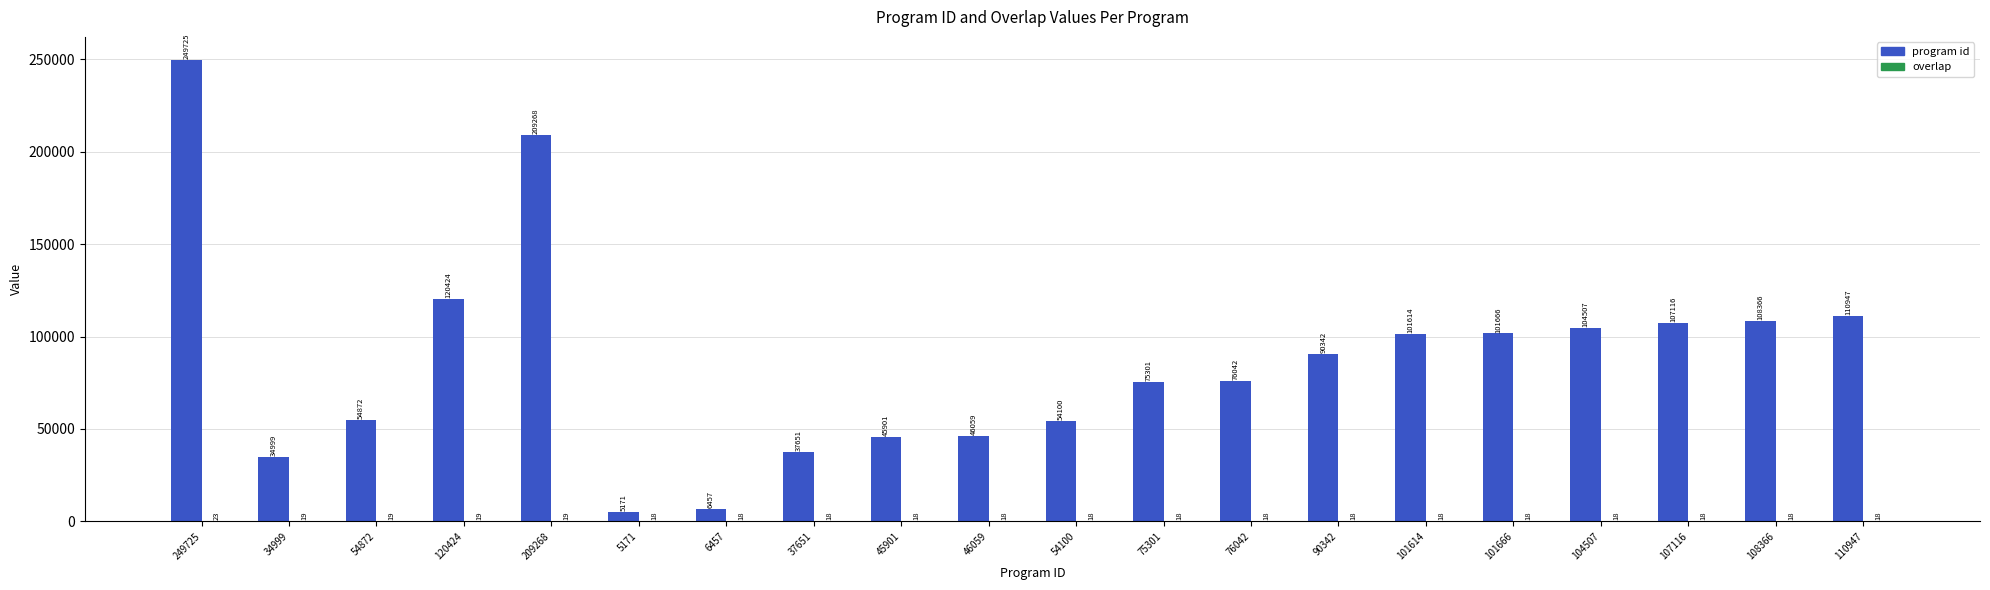

What is the maximum value for program id?

249725